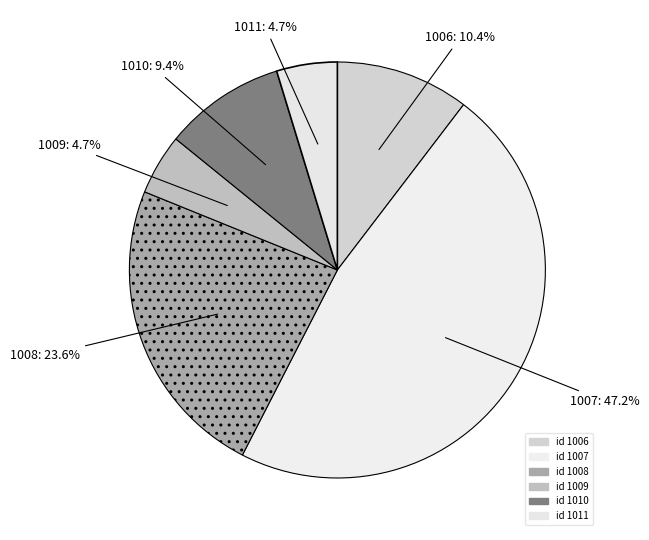

To the nearest percent, what is the combined percentage of 1010 and 1006?

20%